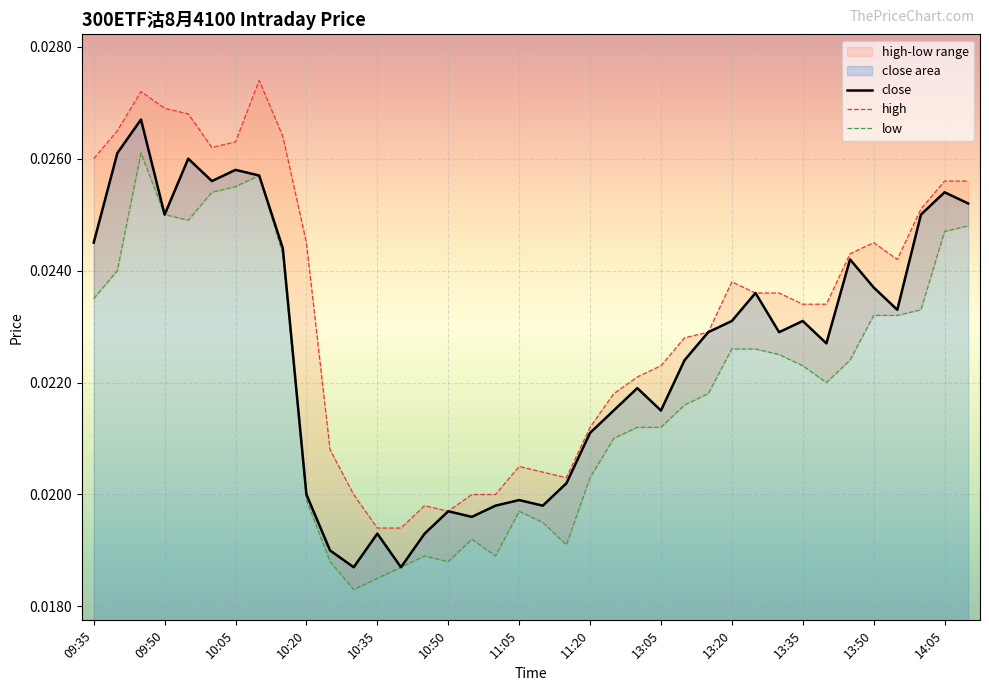

Which series has the largest total across all categories?

high